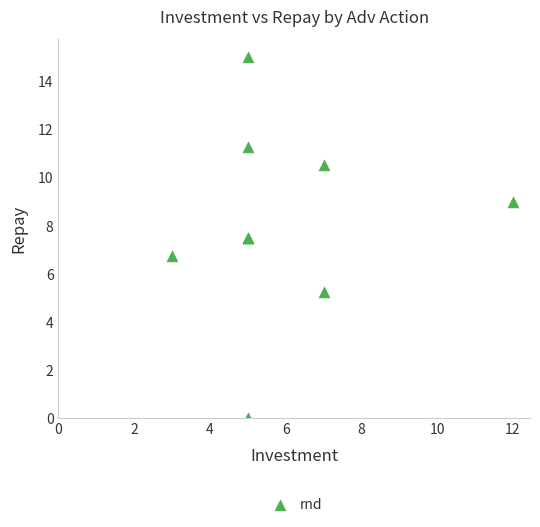

What Y value in the scatter plot is closest to 7?

6.8